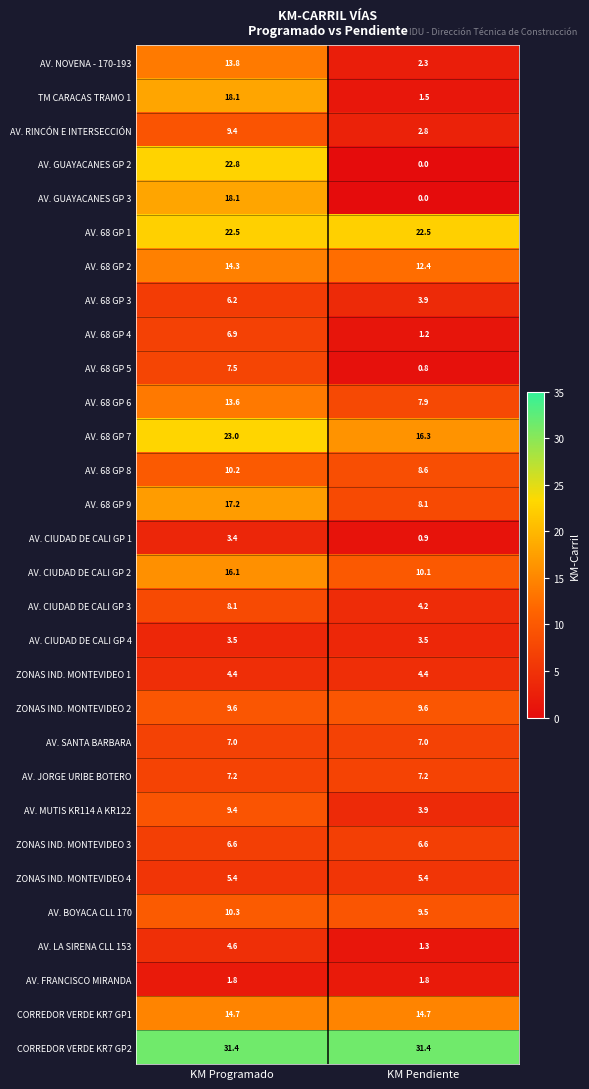

What is the difference between the AV. MUTIS KR114 A KR122 values at KM Programado and KM Pendiente?

5.5